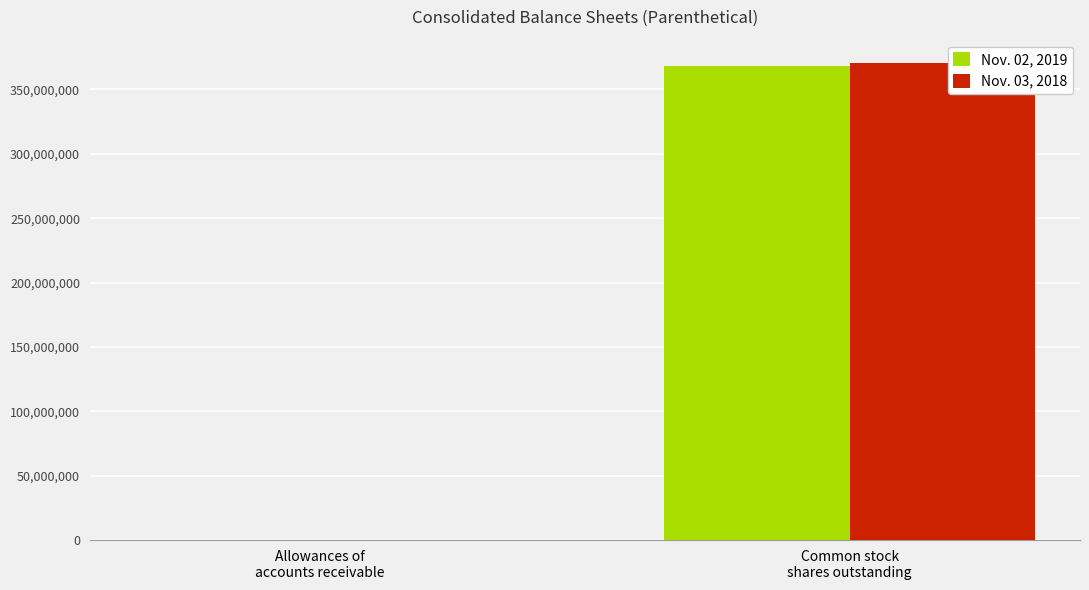

What is the maximum value shown in the chart?

370159553